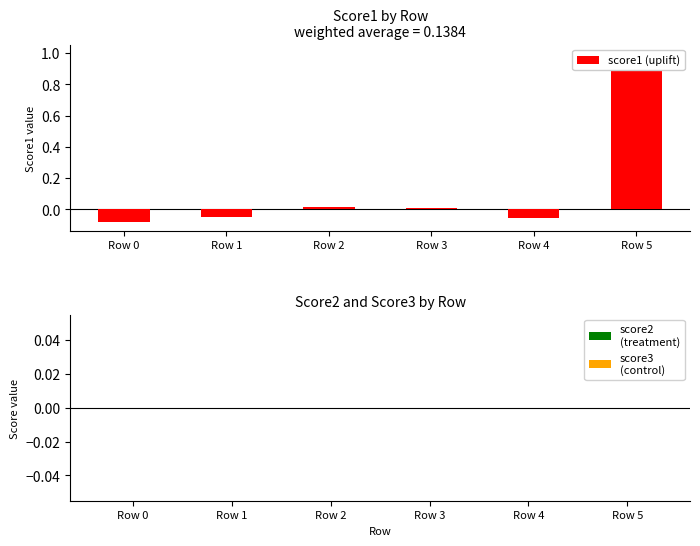

Is it true that score1 (uplift) equals -0.1 at Row 0?

False